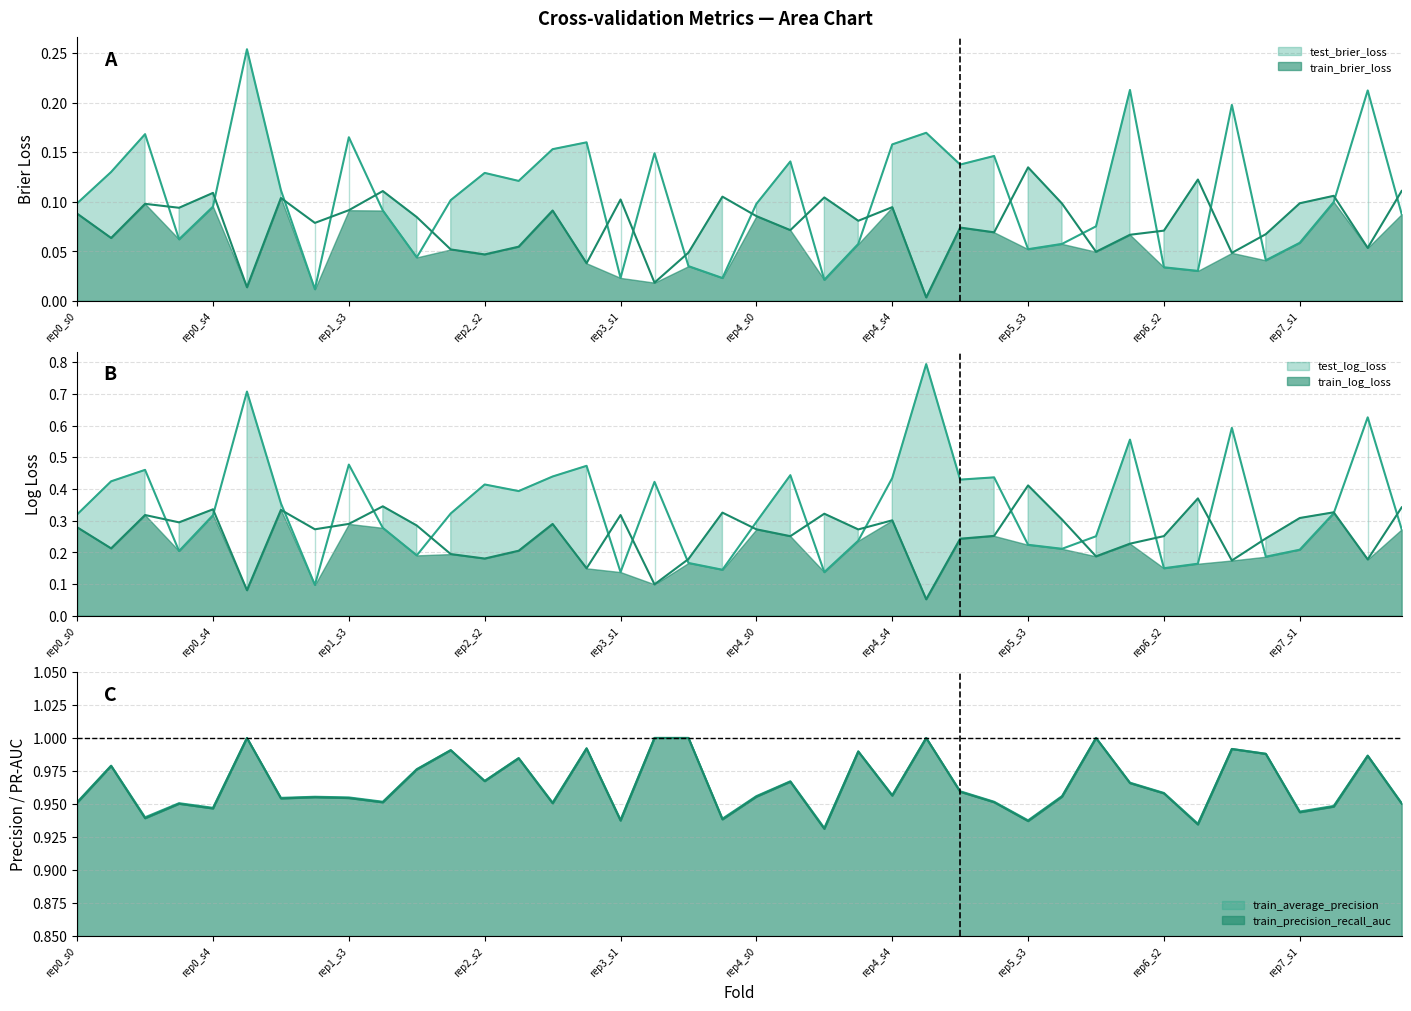

What are all the series names shown in the legend?

test_brier_loss, train_brier_loss, test_log_loss, train_log_loss, train_average_precision, train_precision_recall_auc